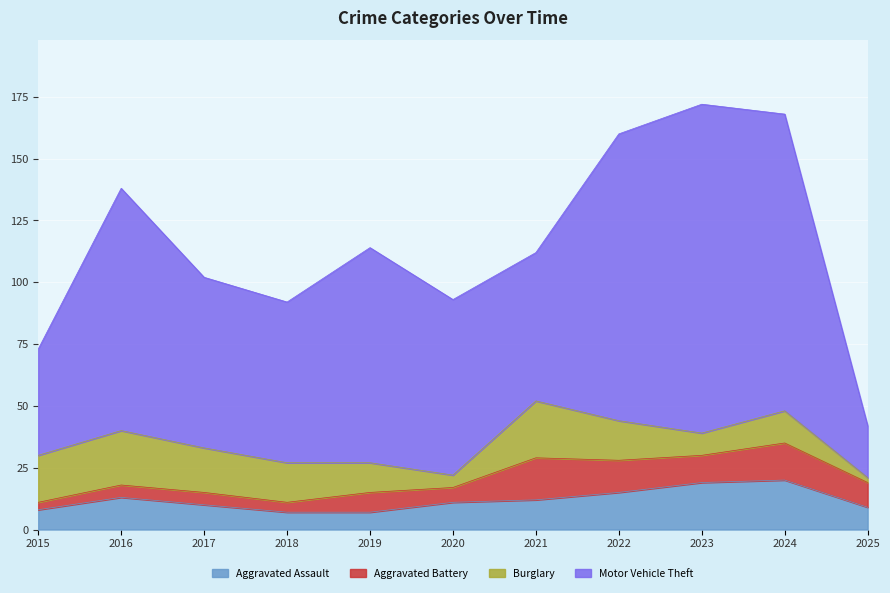

At which label is Burglary closest to 12?

2019